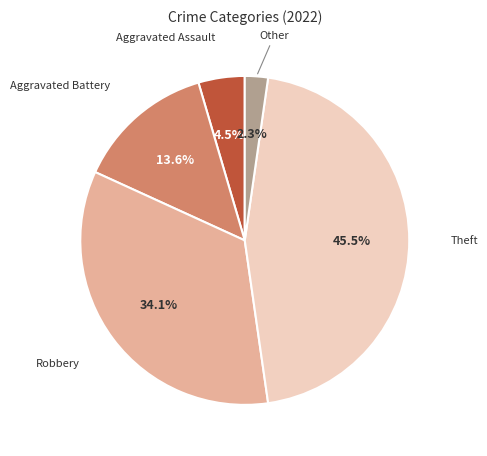

Is there any slice that represents more than half of the pie?

No